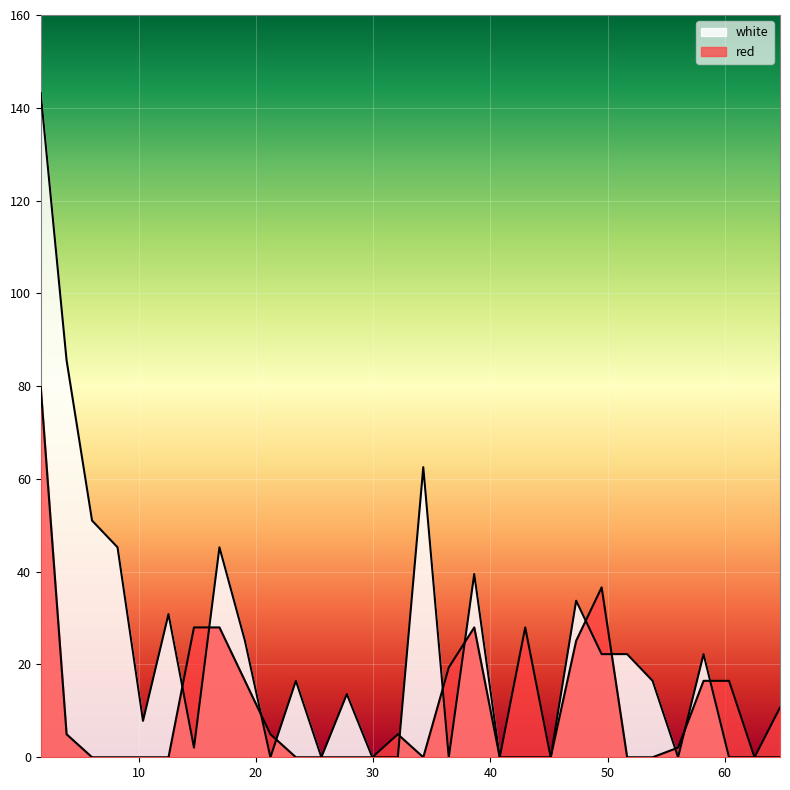

Which series changed the most between 16.9 and 40.8065?

white